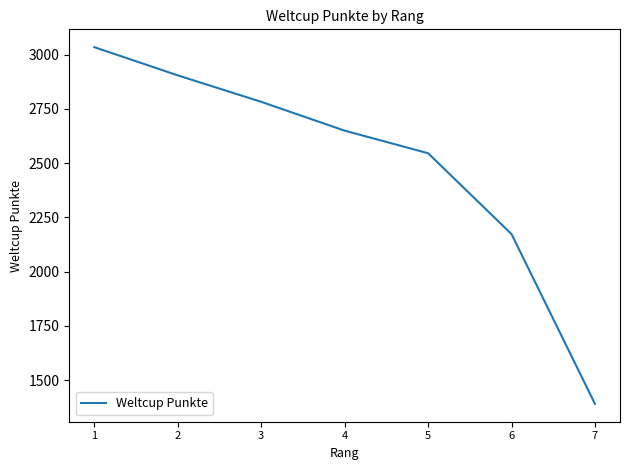

Reading right to left, extract all data points from this chart.

7=1390	6=2173	5=2546	4=2650	3=2783	2=2905	1=3035